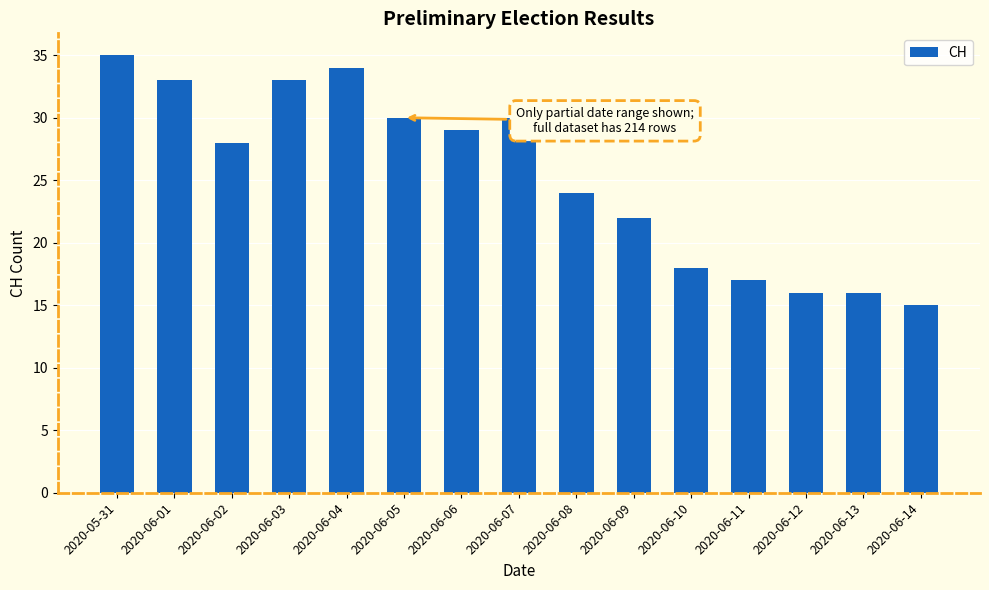

What position from the right is 2020-06-05?

10